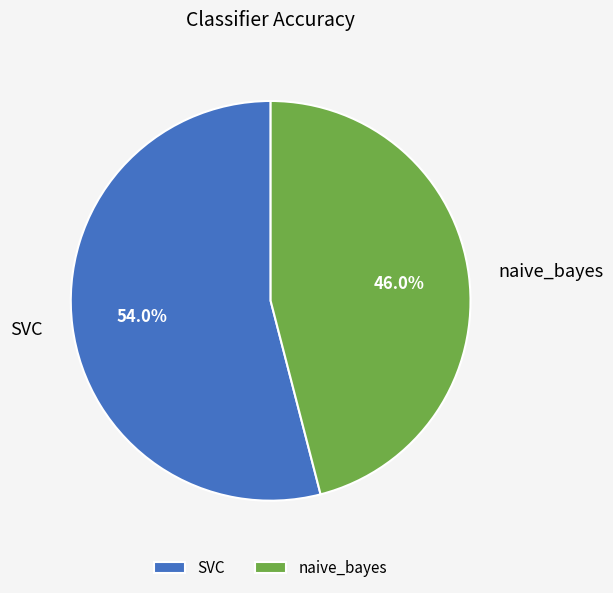

To the nearest percent, what is the combined percentage of naive_bayes and SVC?

100%